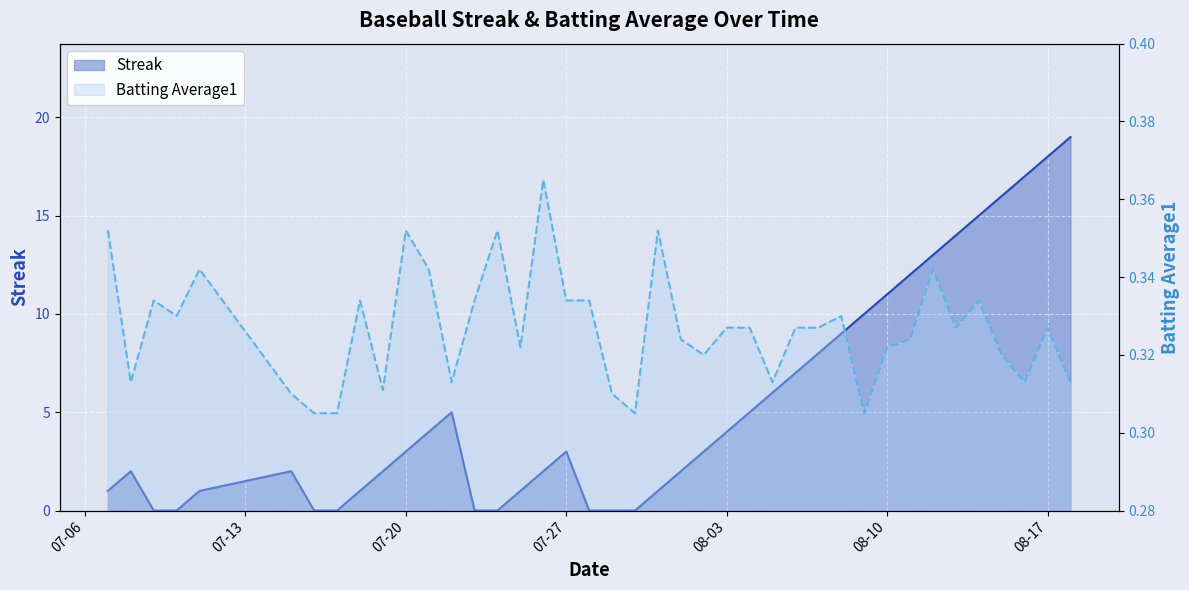

At how many categories does at least one series exceed 4?

16